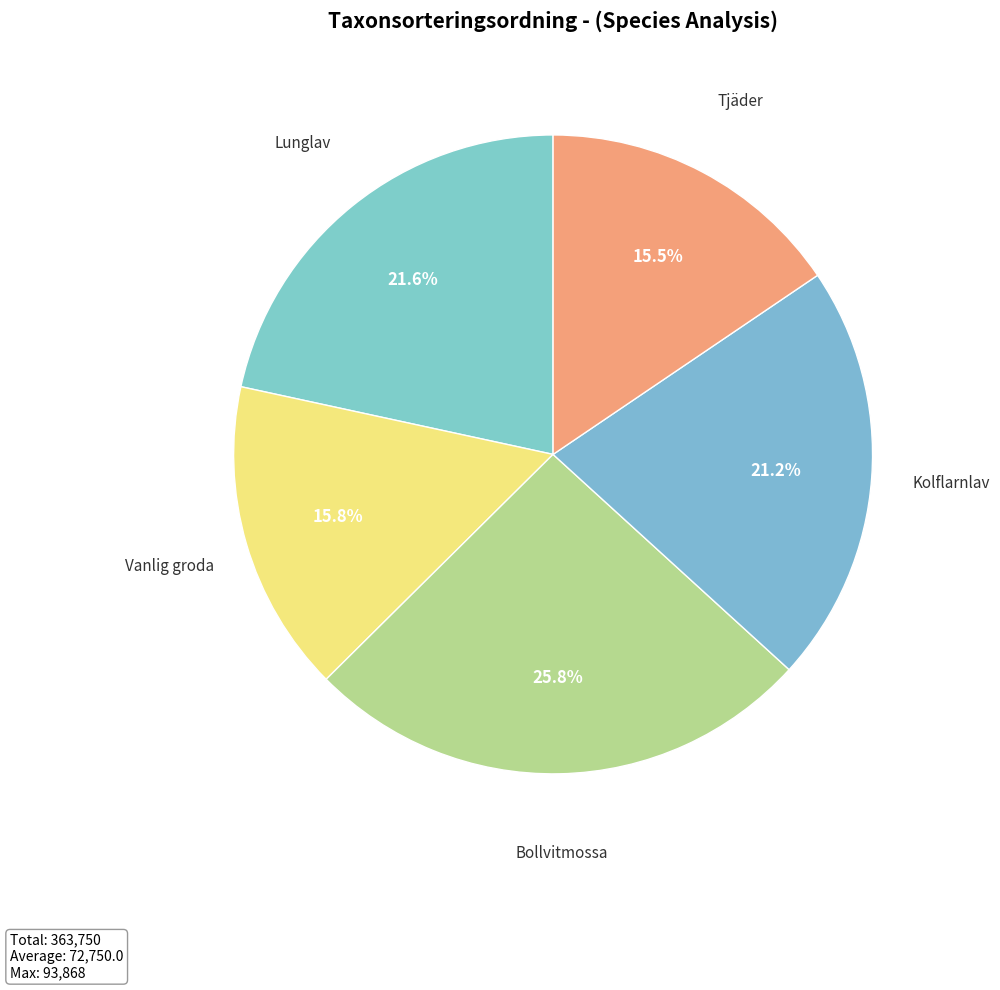

The Lunglav slice represents 9% of the pie. True or false?

False